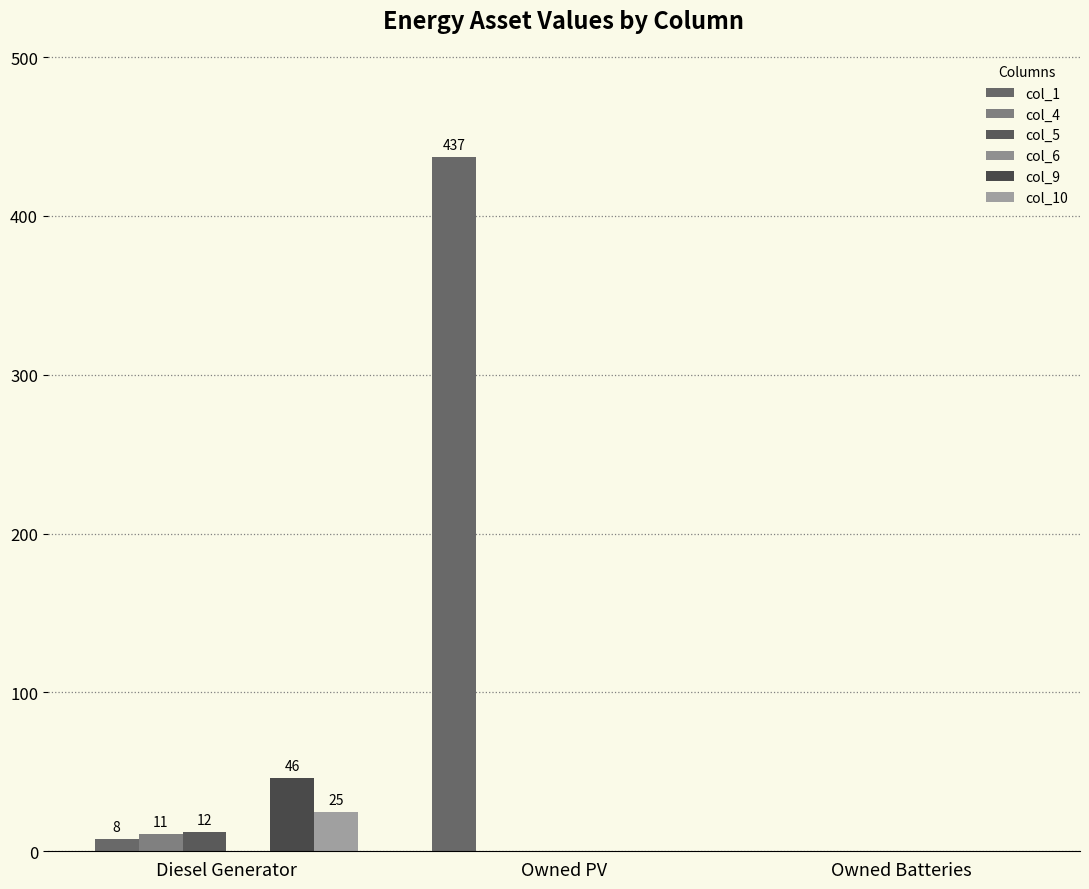

Count the number of data series in this chart.

5